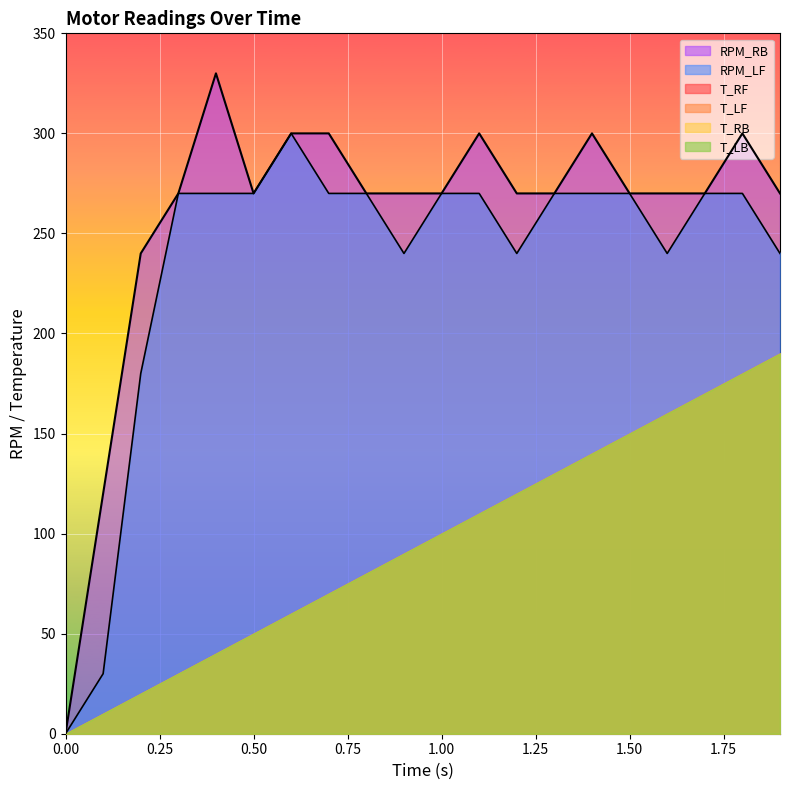

How many distinct data groups are displayed?

6